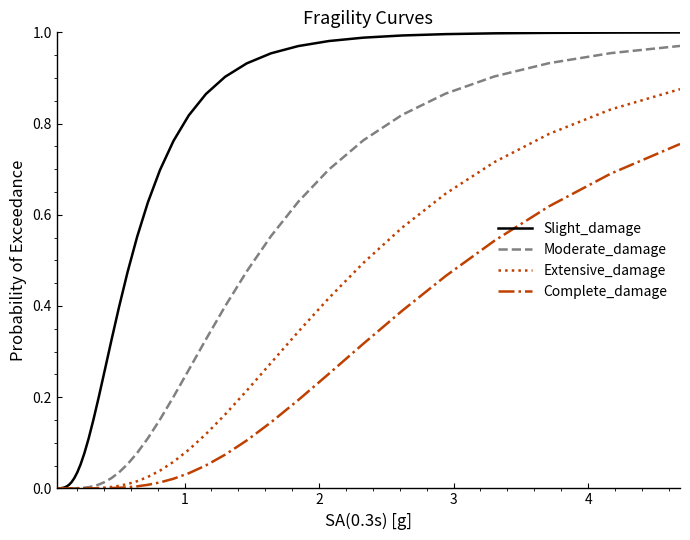

Which series has the largest total across all categories?

Slight_damage